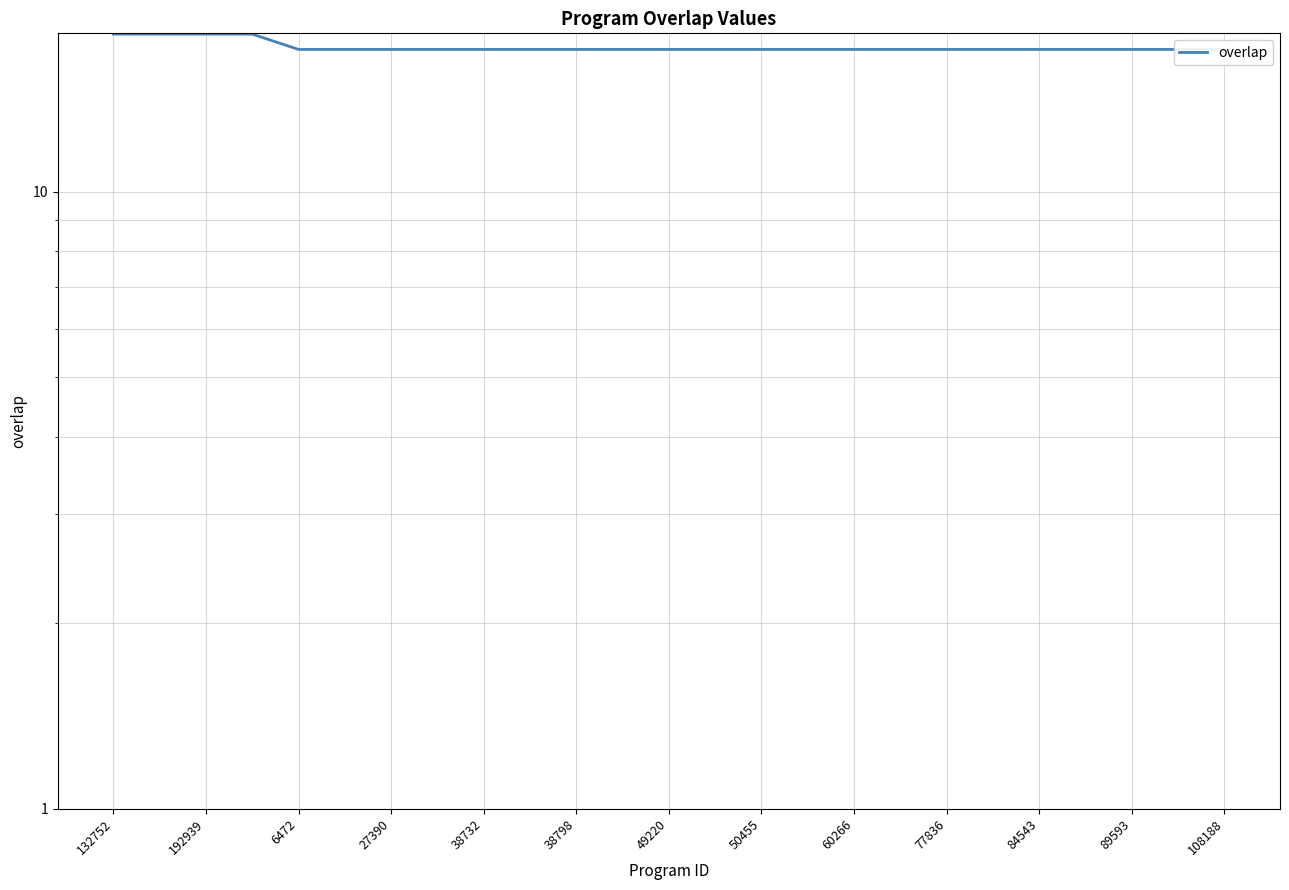

Is this an area chart (filled region under the line)?

No